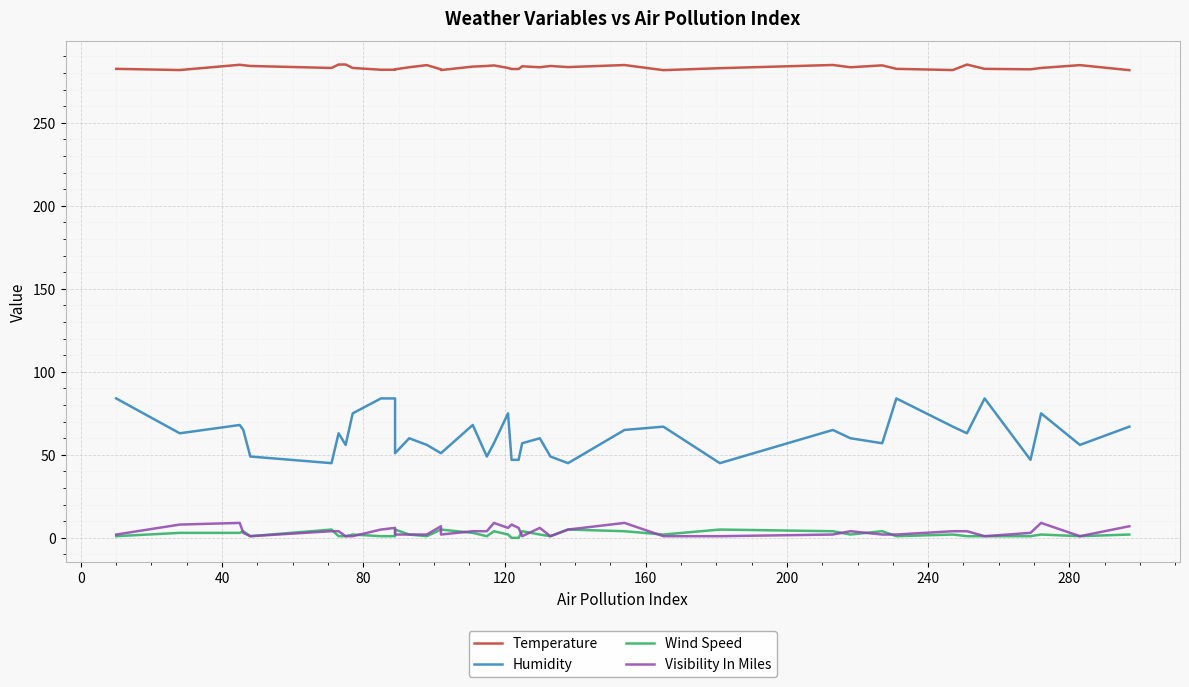

Reading left to right, transcribe all the data shown in this chart.

Temperature: 282.6	281.8	285.0	284.8	284.3	283.1	285.1	285.1	283.1	282.0	282.0	282.3	283.5	284.8	282.3	281.8	283.9	284.3	284.6	283.1	282.5	282.5	284.1	283.5	284.3	283.6	284.8	281.8	282.9	284.9	283.5	284.6	282.6	281.8	285.1	282.6	282.3	283.1	284.8	281.8
Humidity: 84.0	63.0	68.0	65.0	49.0	45.0	63.0	56.0	75.0	84.0	84.0	51.0	60.0	56.0	51.0	51.0	68.0	49.0	57.0	75.0	47.0	47.0	57.0	60.0	49.0	45.0	65.0	67.0	45.0	65.0	60.0	57.0	84.0	67.0	63.0	84.0	47.0	75.0	56.0	67.0
Wind Speed: 1.0	3.0	3.0	4.0	1.0	5.0	1.0	1.0	2.0	1.0	1.0	5.0	2.0	1.0	5.0	5.0	3.0	1.0	4.0	2.0	0.0	0.0	4.0	2.0	1.0	5.0	4.0	2.0	5.0	4.0	2.0	4.0	1.0	2.0	1.0	1.0	1.0	2.0	1.0	2.0
Visibility In Miles: 2.0	8.0	9.0	3.0	1.0	4.0	4.0	1.0	1.0	5.0	6.0	2.0	2.0	2.0	7.0	2.0	4.0	4.0	9.0	6.0	8.0	6.0	1.0	6.0	1.0	5.0	9.0	1.0	1.0	2.0	4.0	2.0	2.0	4.0	4.0	1.0	3.0	9.0	1.0	7.0